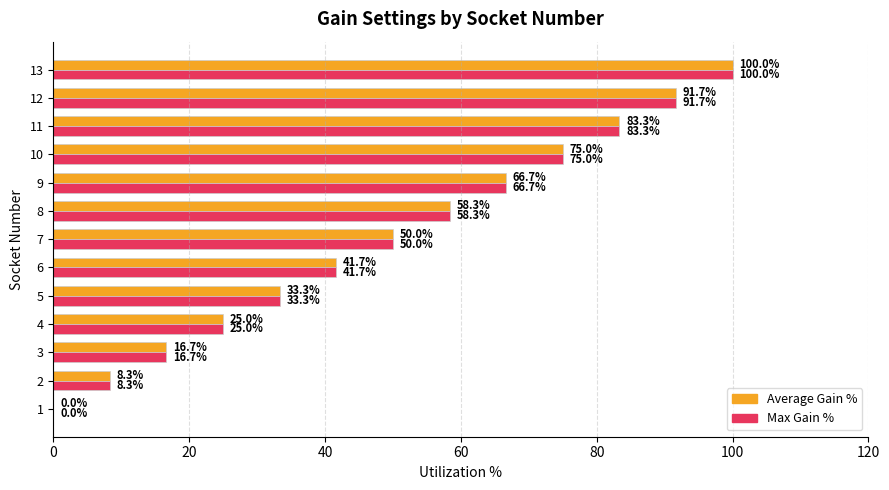

What is the sum of all Max Gain % values?

650.0